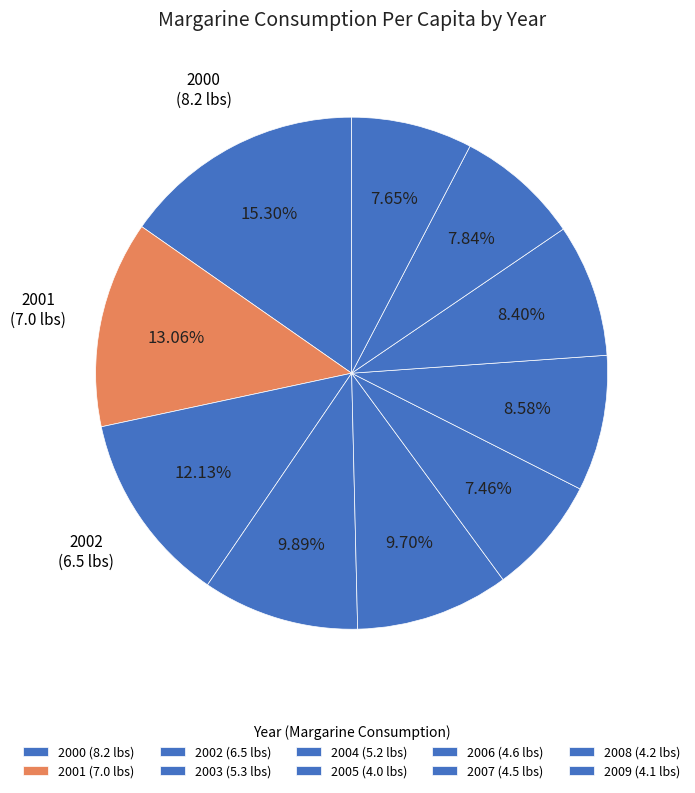

Approximately how many times larger is the value at 2006 compared to 2007?

1.0